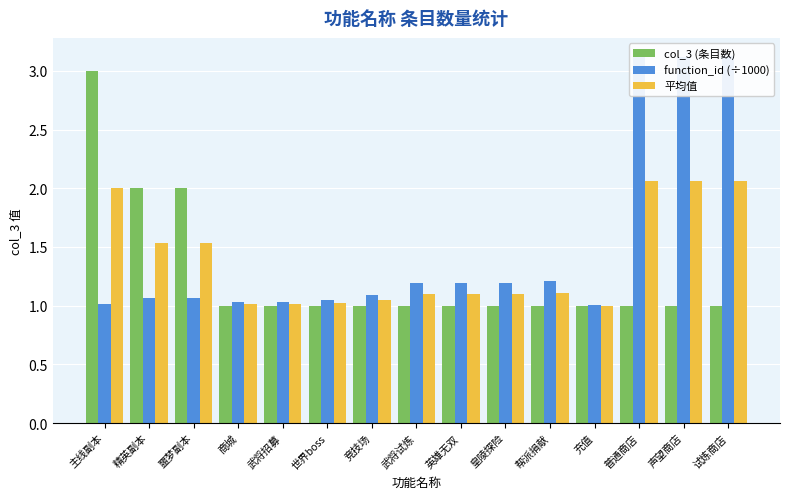

Which label corresponds to the largest value in the chart?

试炼商店